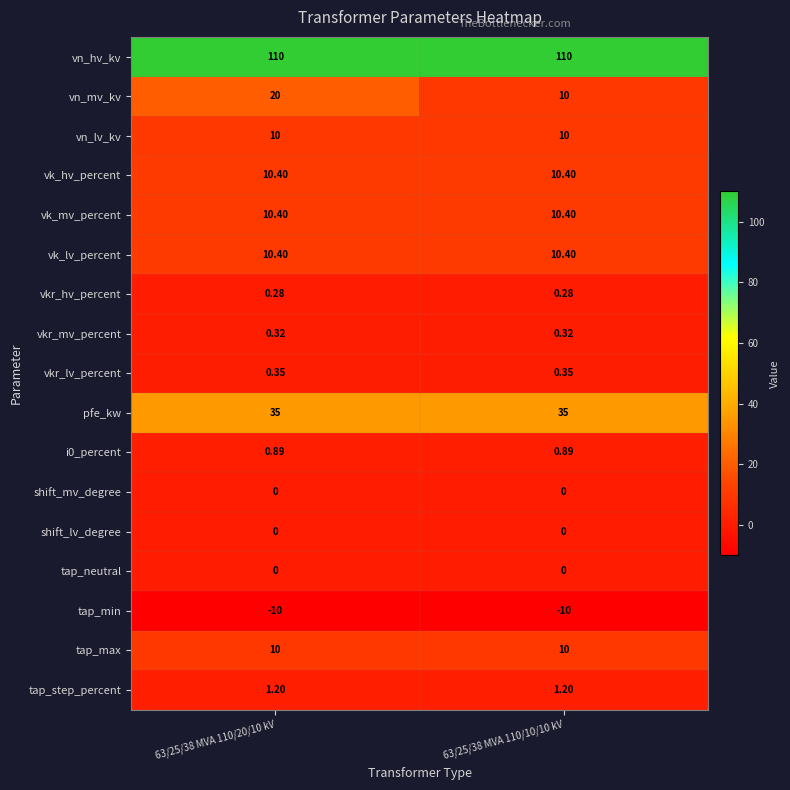

Is the value of vk_hv_percent at 63/25/38 MVA 110/10/10 kV greater than the value of tap_neutral at 63/25/38 MVA 110/10/10 kV?

Yes